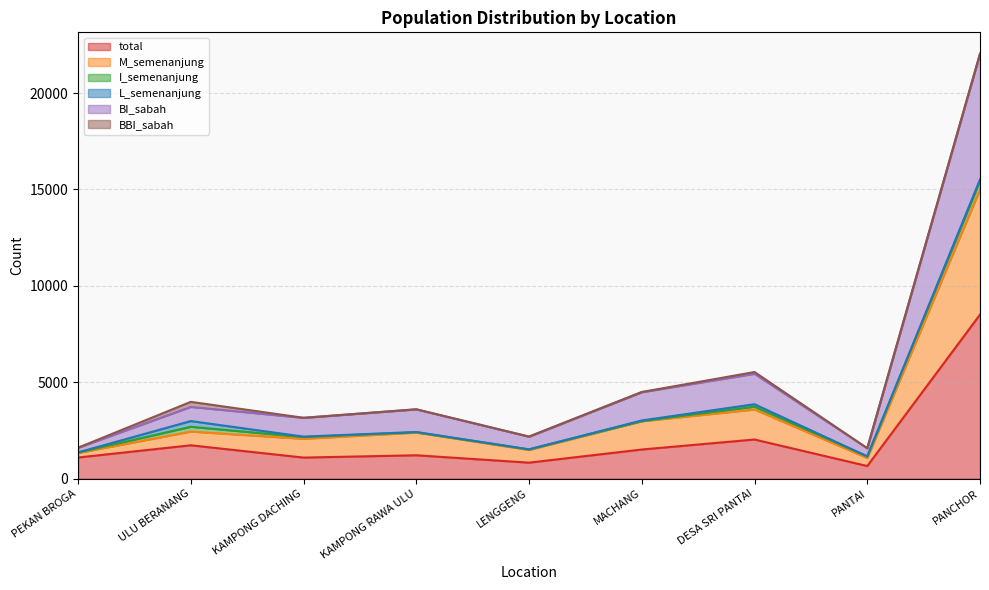

What is the highest value of the total series?

8506